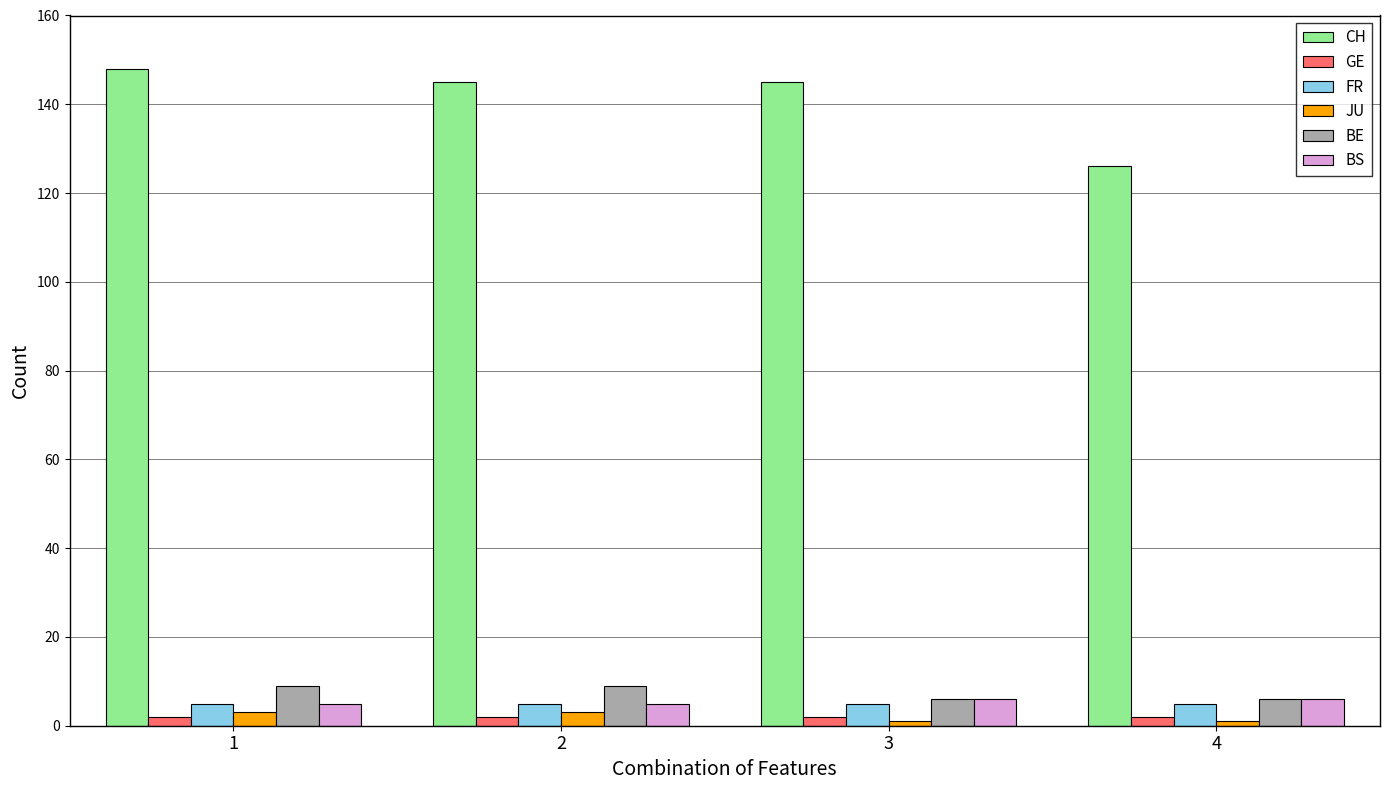

Between 2 and 4, which series saw the biggest shift?

CH